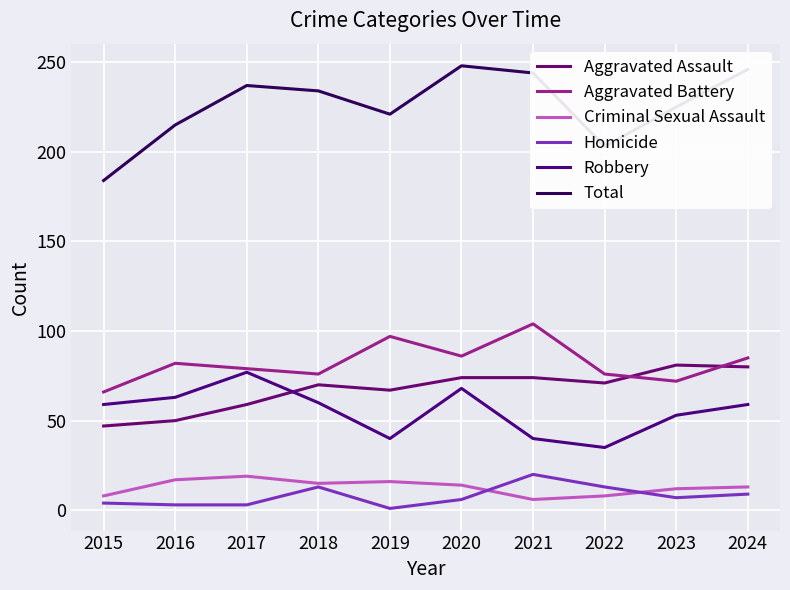

Is the value of Aggravated Assault at 2017 greater than the value of Homicide at 2018?

Yes